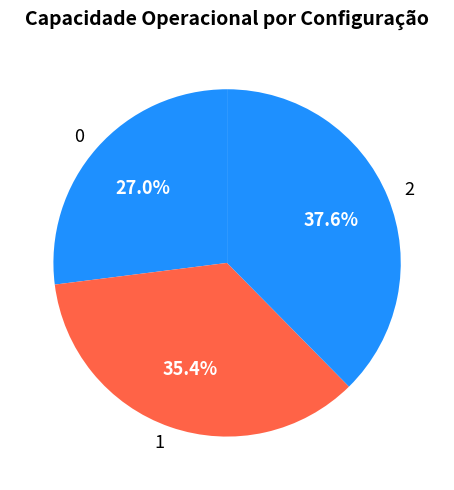

Which category has the biggest portion of the pie?

2